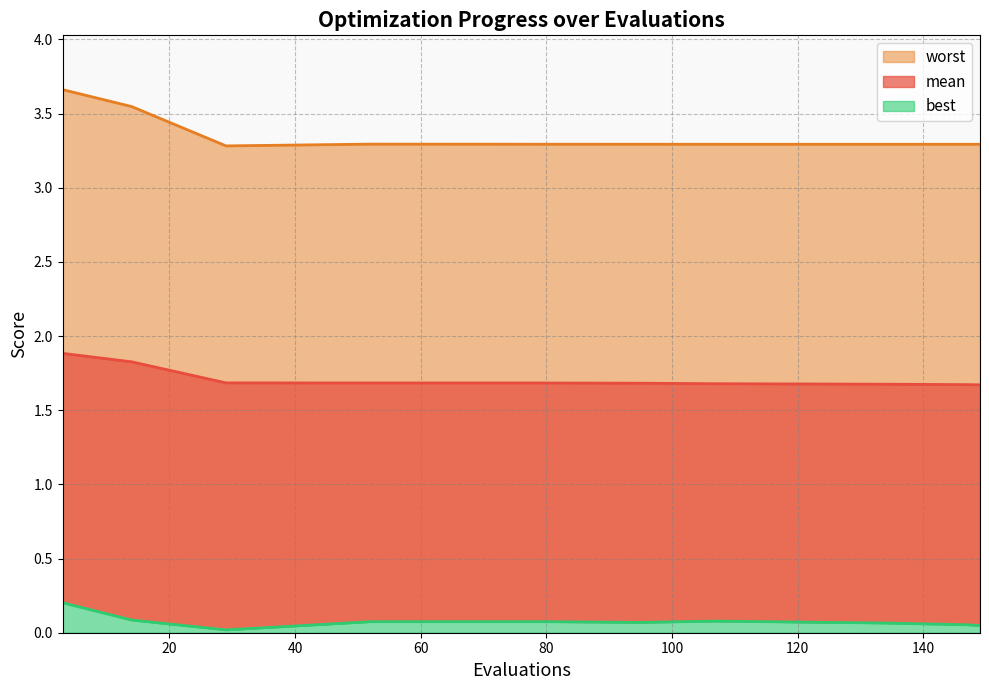

Is the value of mean at 134 greater than the value of best at 149?

Yes